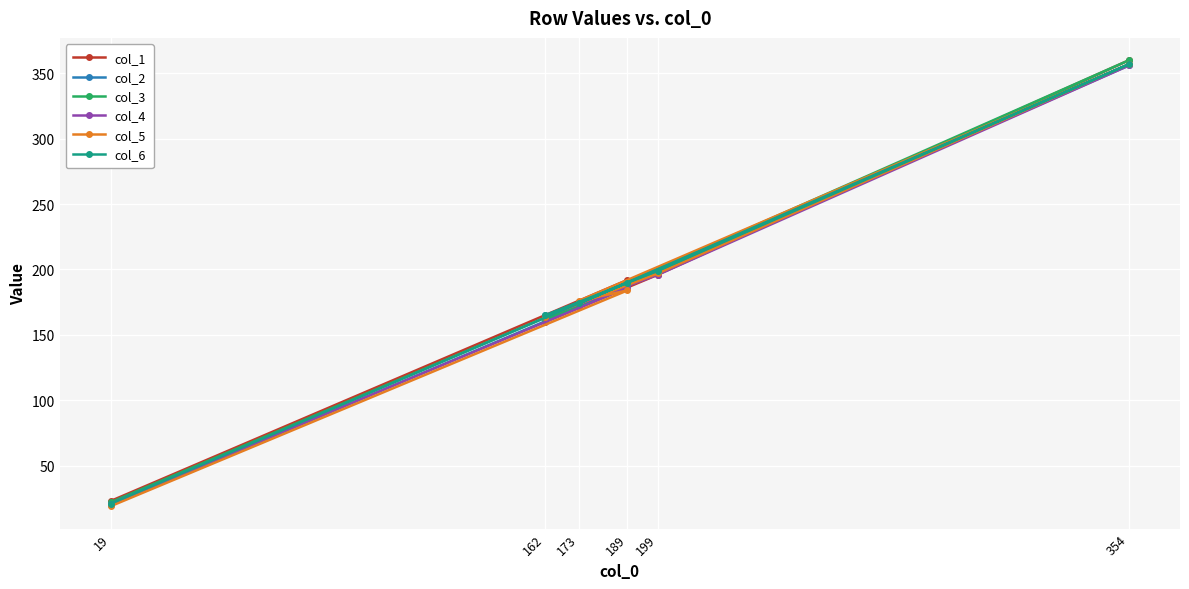

Which series changed the most between 162 and 189?

col_1